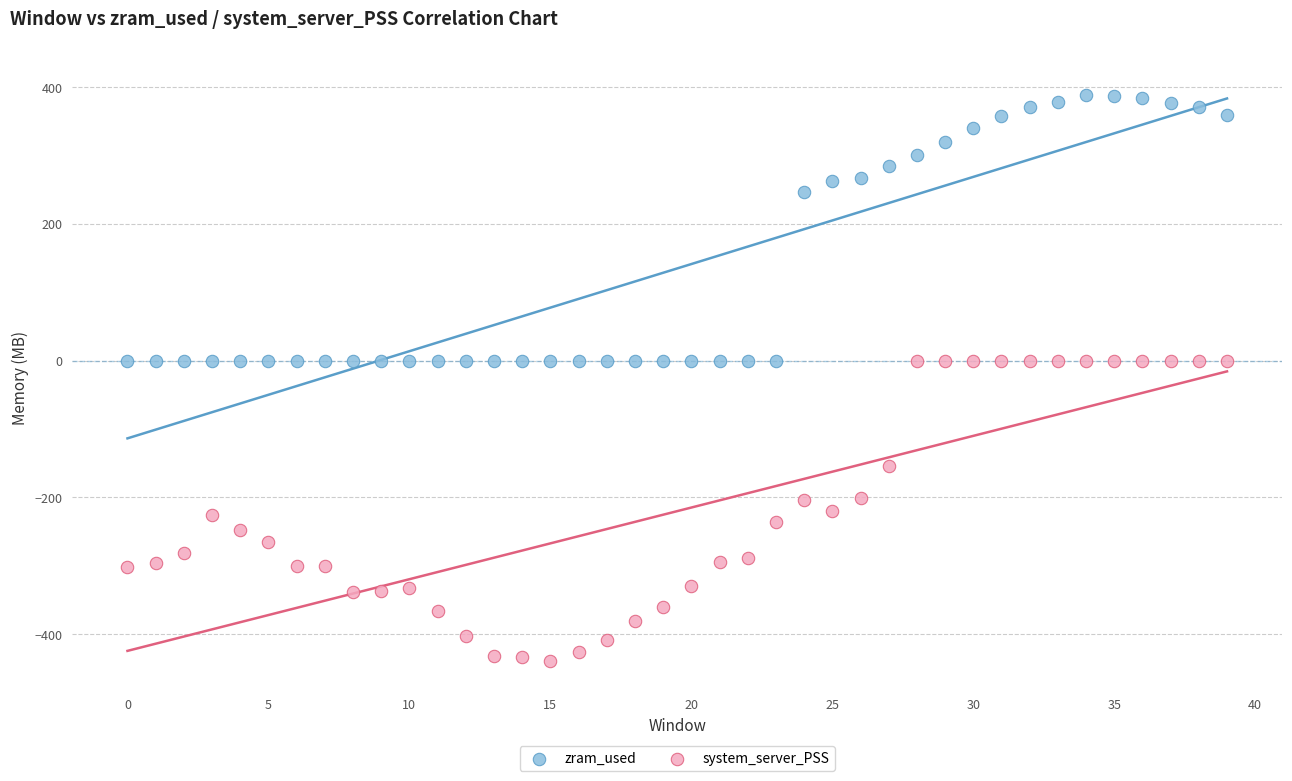

In the zram_used series, what Y value is closest to 194?

246.2